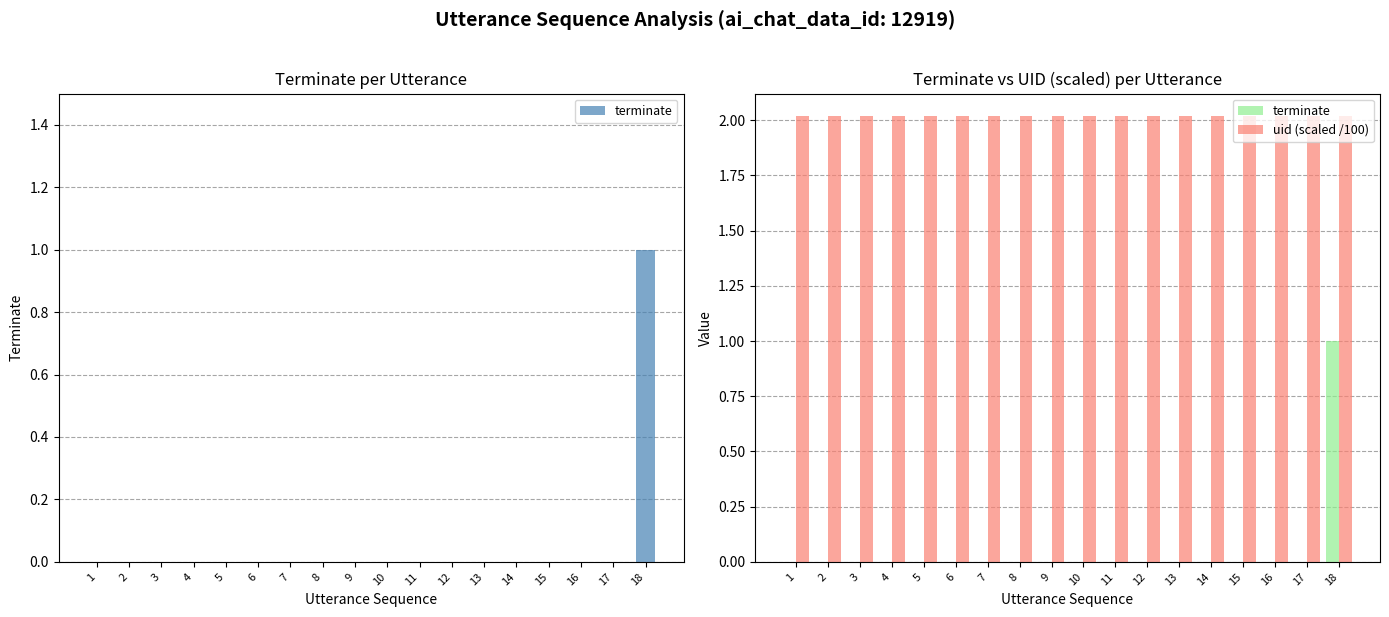

Which series has the widest spread of values?

terminate